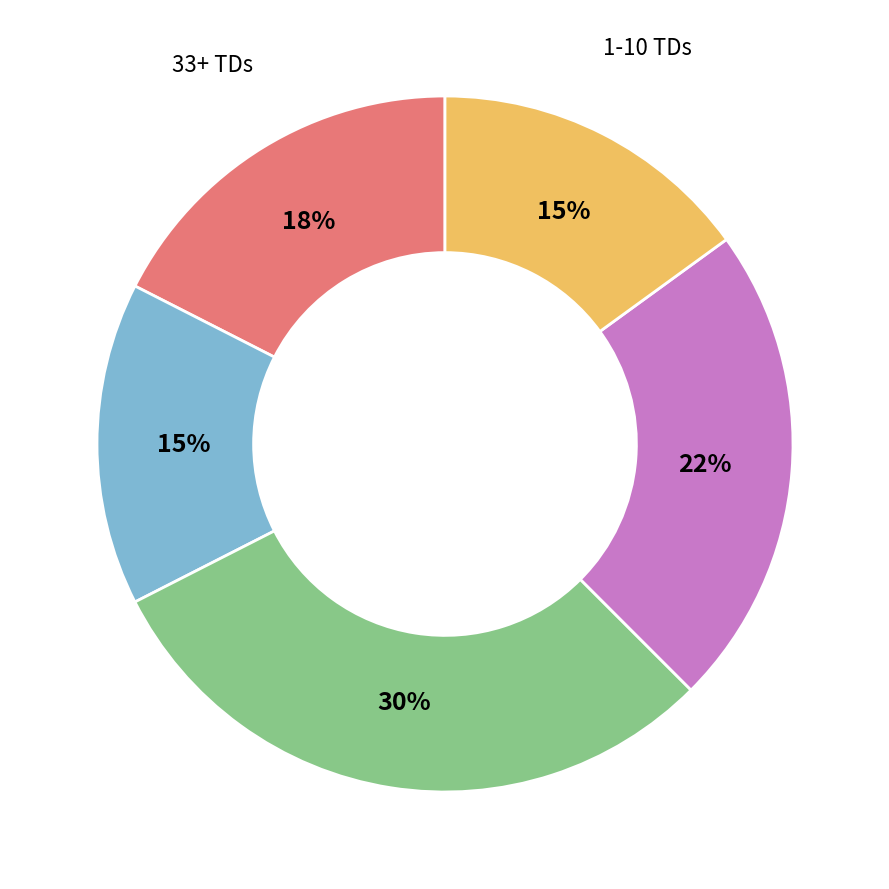

True or false: 11-17 TDs accounts for 22% of the total.

True